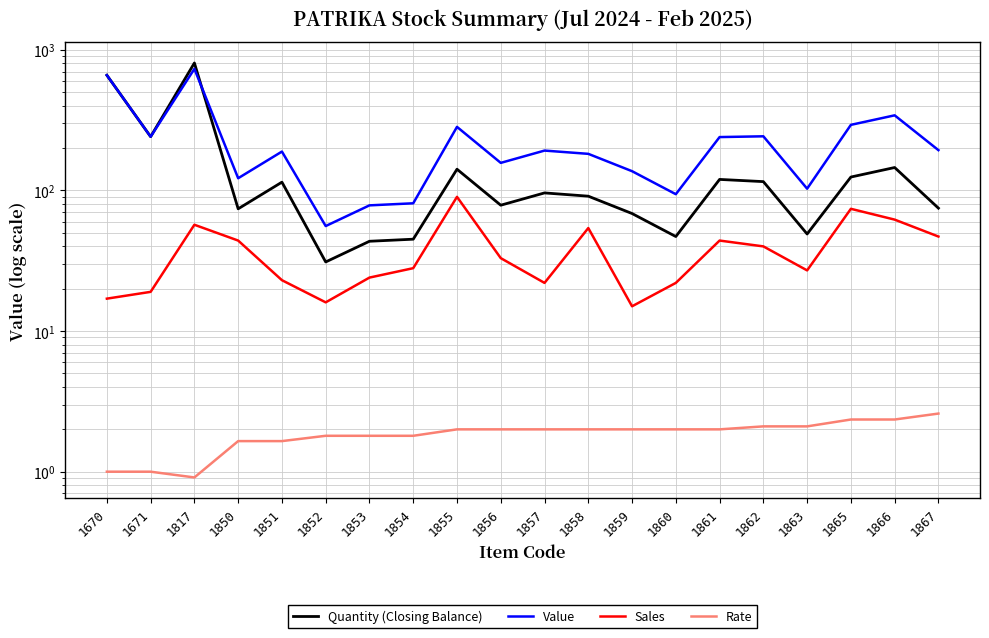

List the series in order of their peak value, highest first.

Quantity (Closing Balance), Value, Sales, Rate